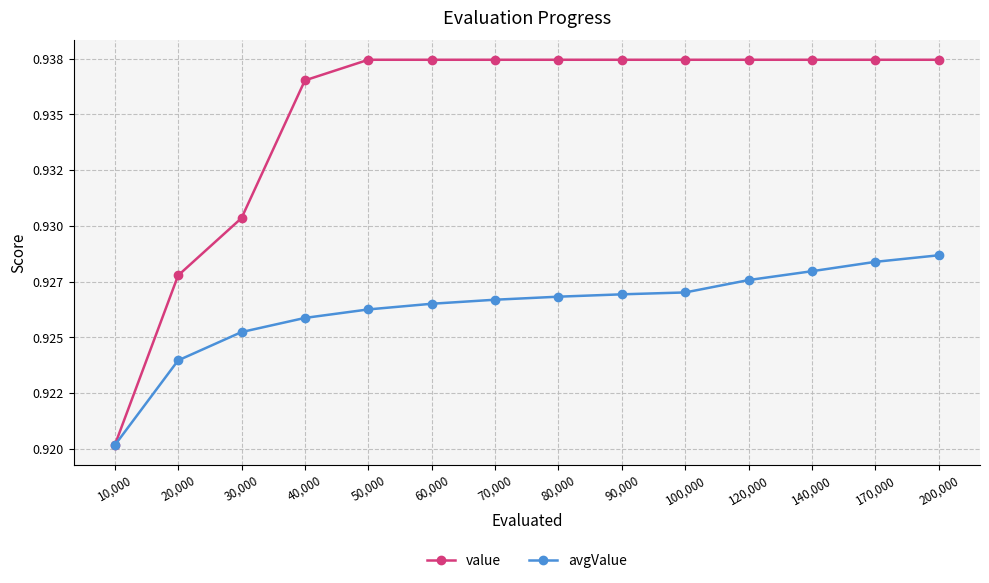

List the labels in order of value value, largest first.

50,000, 60,000, 70,000, 80,000, 90,000, 100,000, 120,000, 140,000, 170,000, 200,000, 40,000, 30,000, 20,000, 10,000